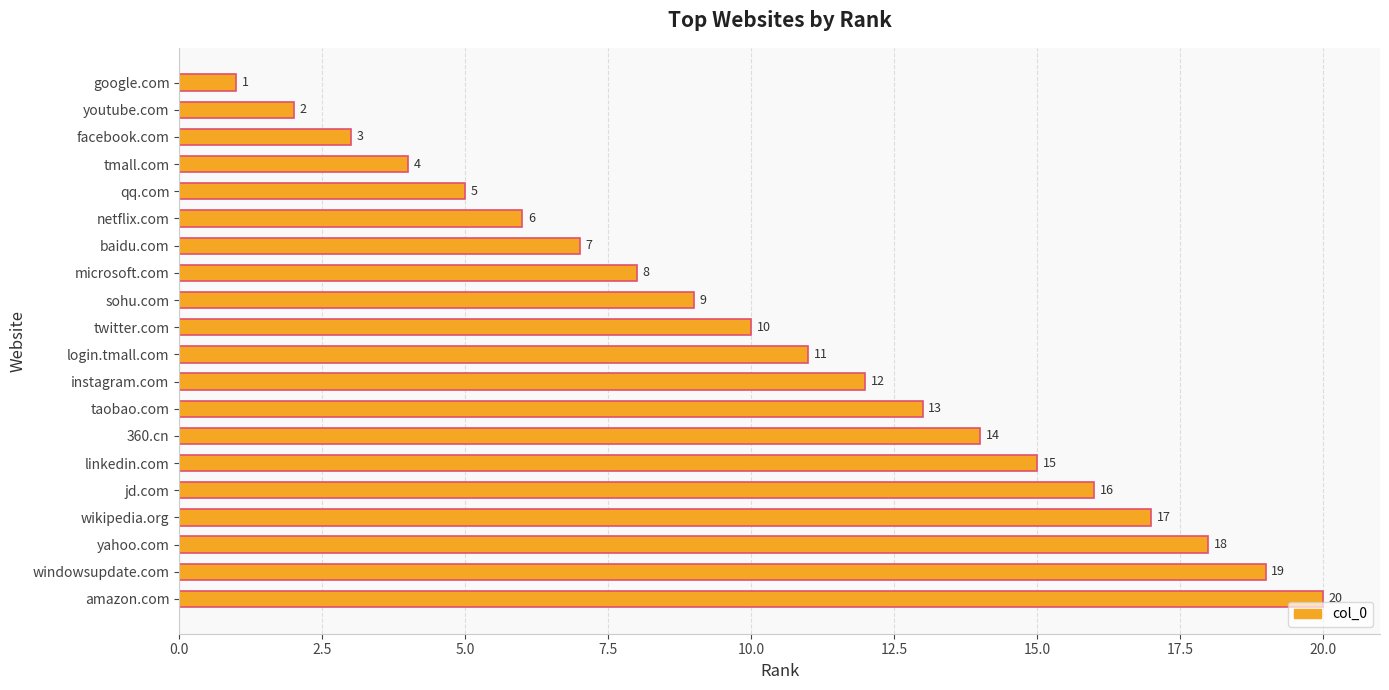

The value at jd.com is 4. True or false?

False